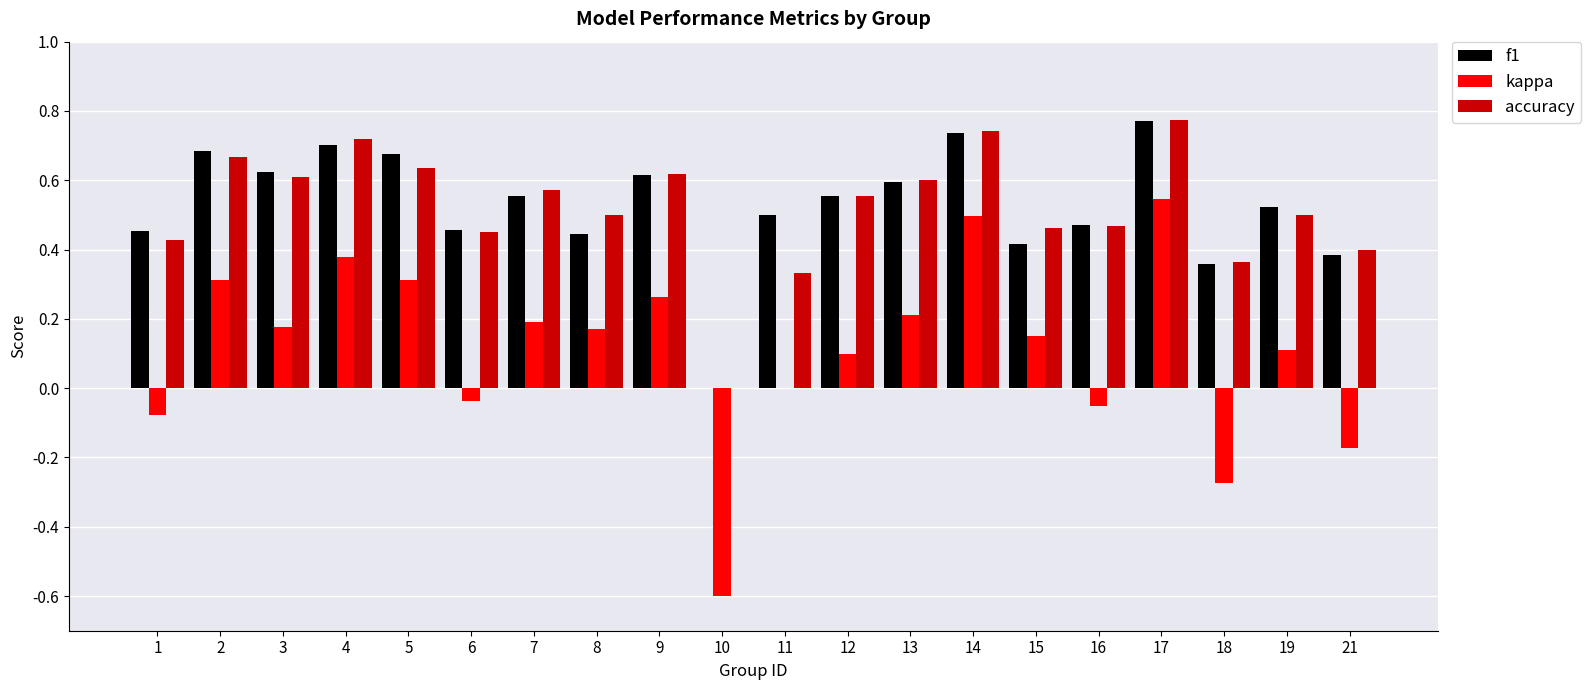

At which category is the sum across all series the highest?

17